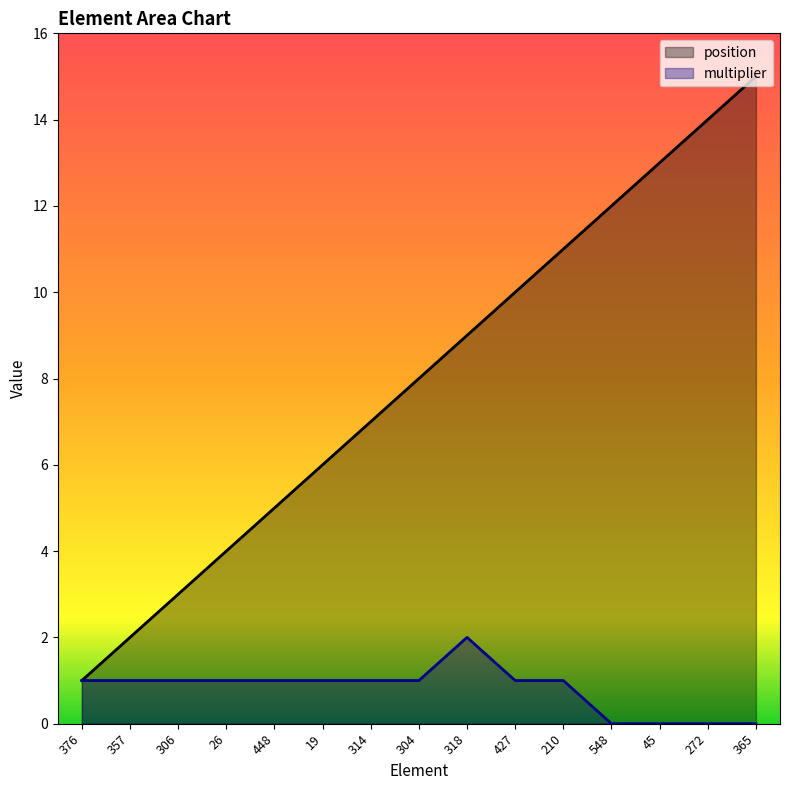

How many interior local peaks does the multiplier series have?

1